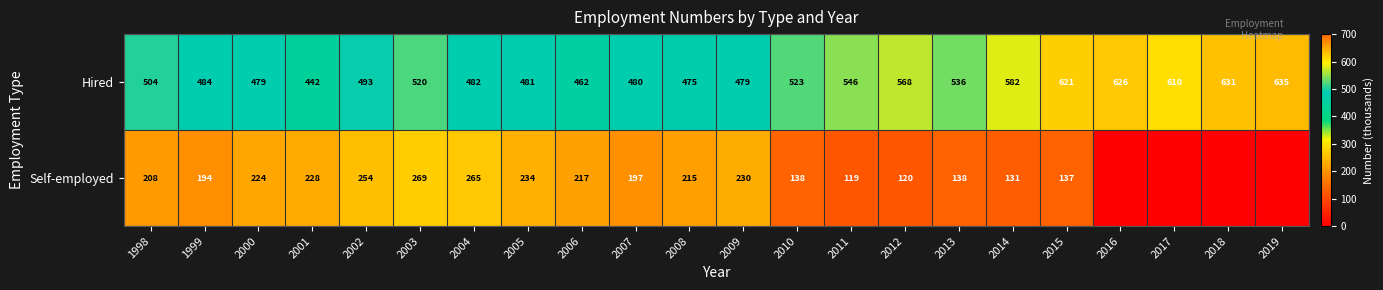

Between 1999 and 2002, which series saw the biggest shift?

Self-employed